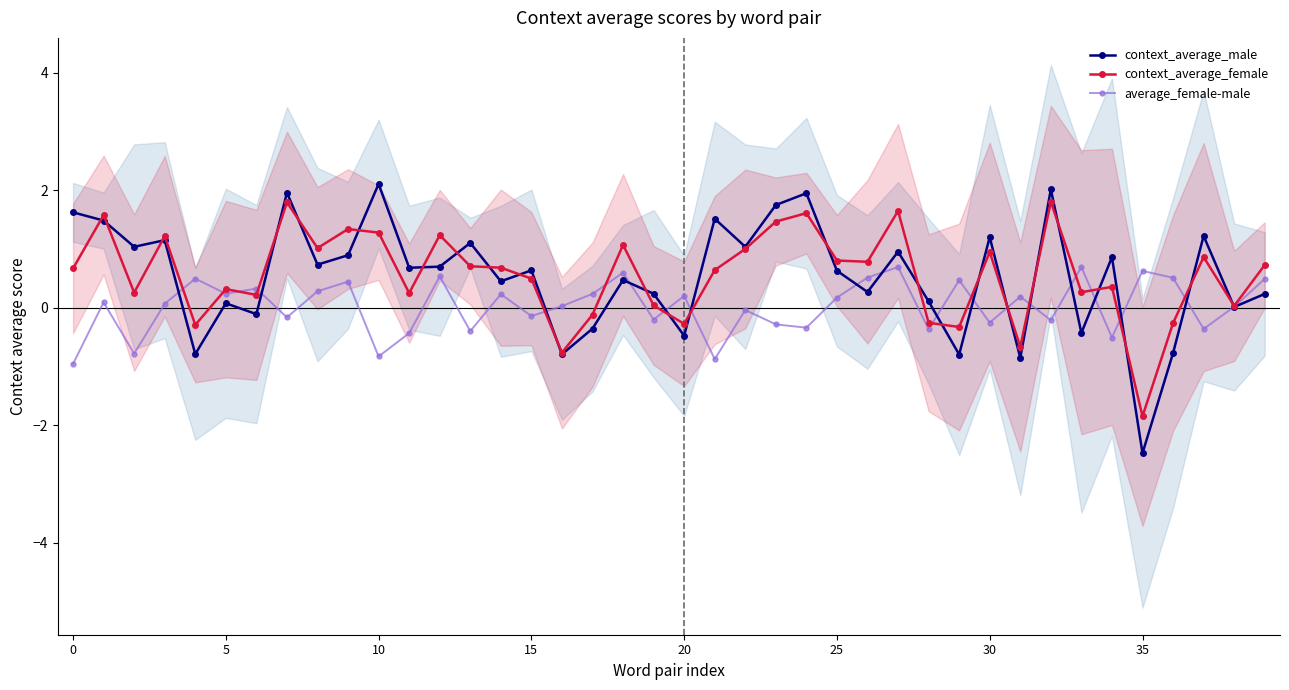

At which category is the sum across all series the highest?

32